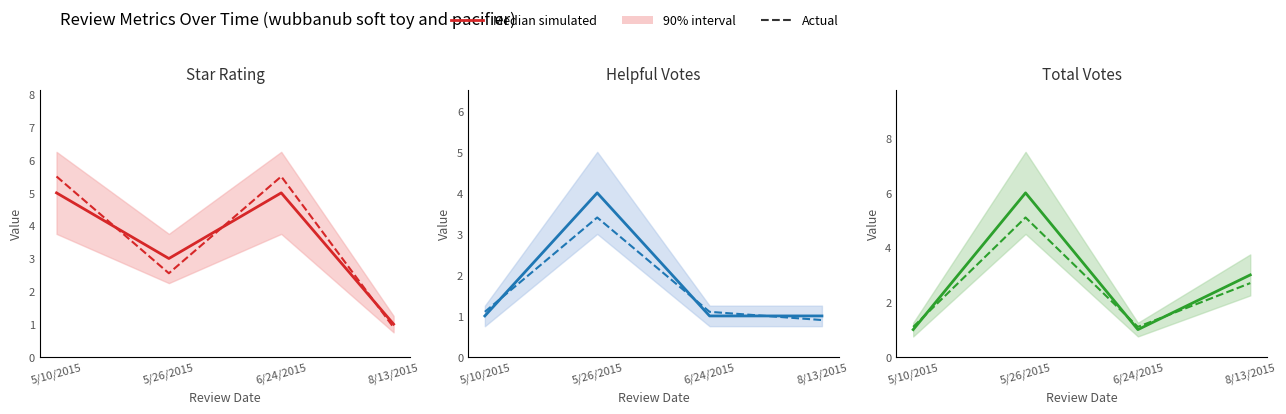

List the labels in order of star_rating (dashed) value, smallest first.

8/13/2015, 5/26/2015, 5/10/2015, 6/24/2015